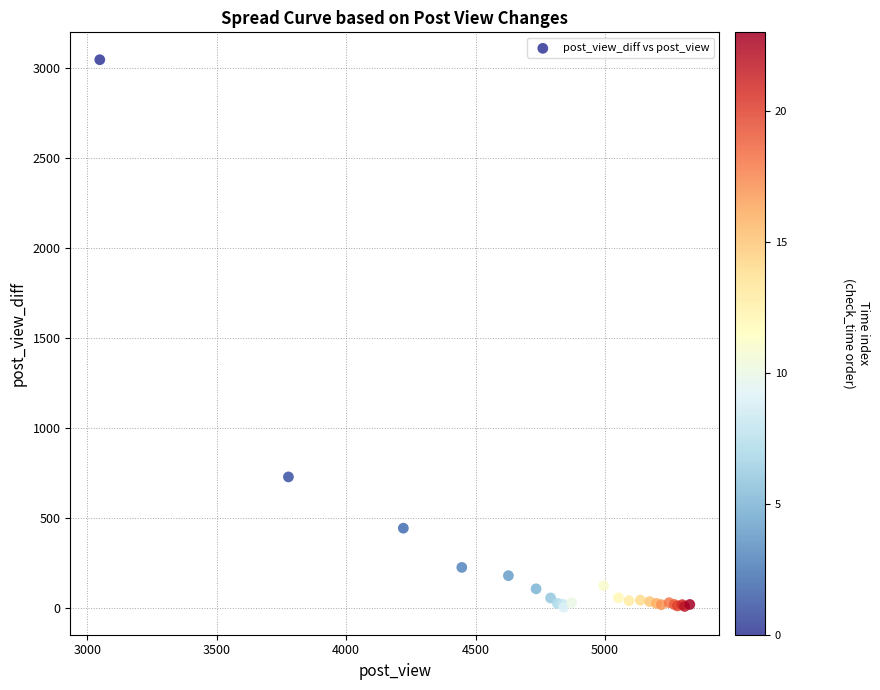

What Y value in the scatter plot is closest to 1526?

729